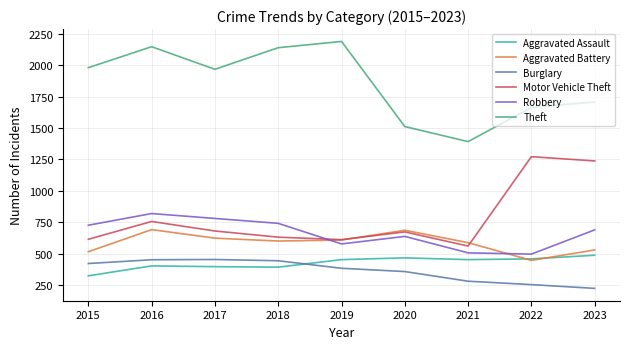

What is the difference between the maximum and second lowest values in the Motor Vehicle Theft series?

661